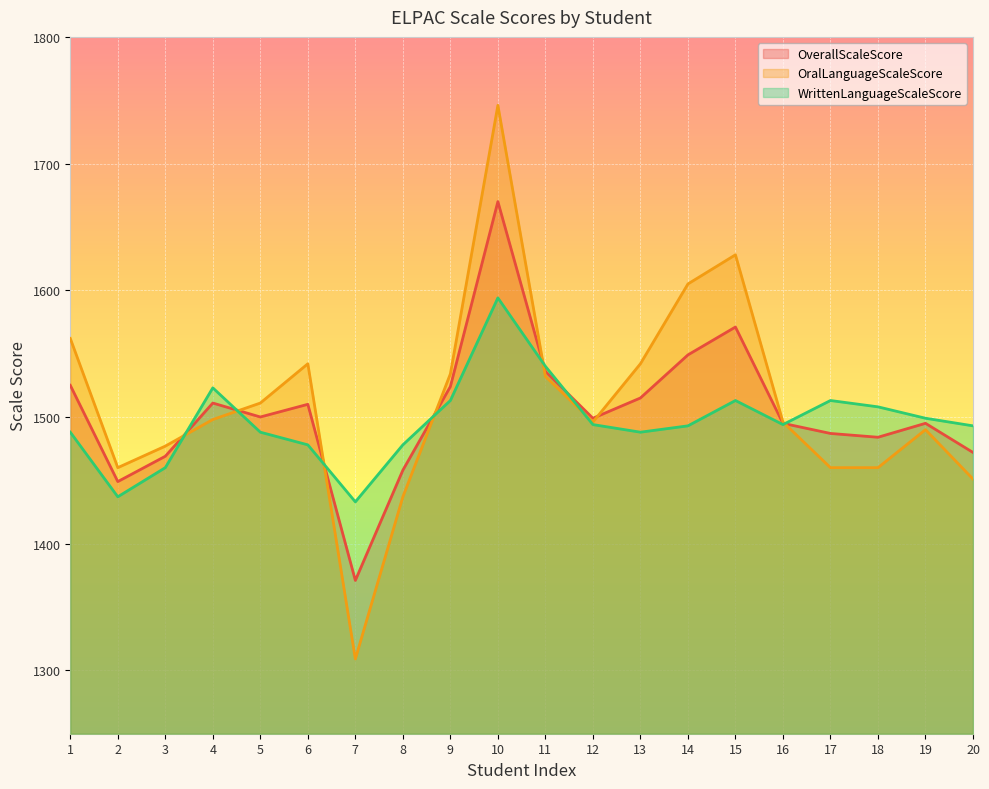

How many data points does each series have?

20